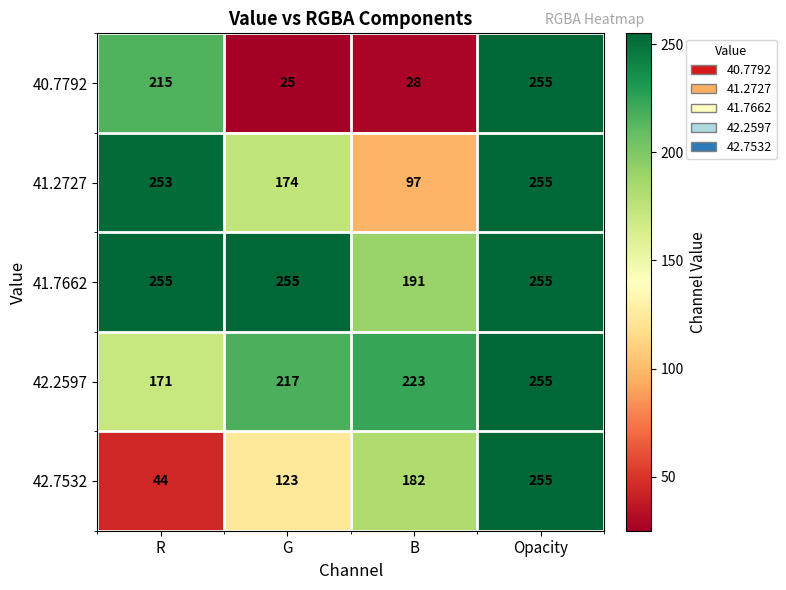

True or false: 41.2727 has a value of 97 at B.

True